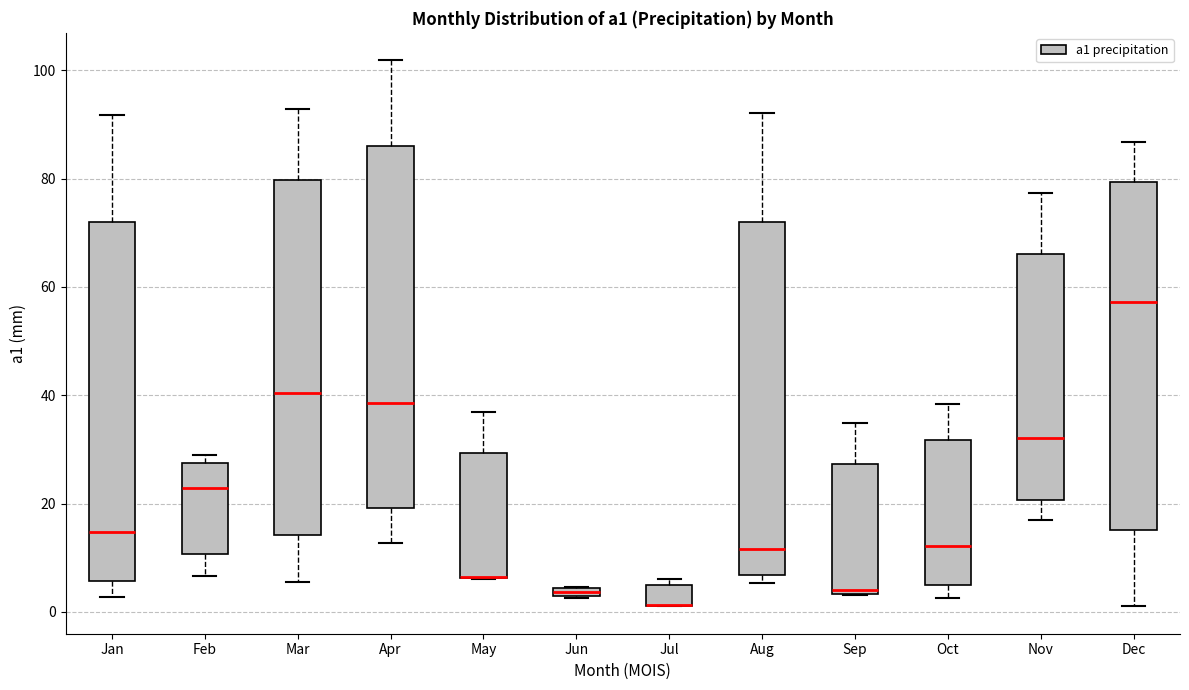

Where is the lower edge of the box for May on the y-axis? The values are not printed on the chart, so give them approximately, as read against the axis.

6